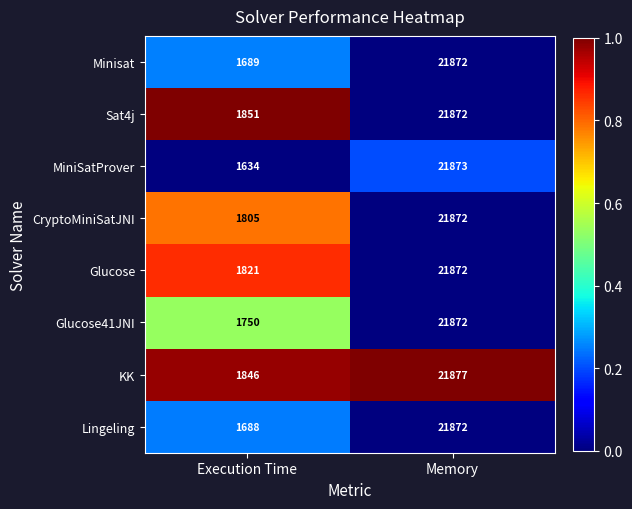

What is the maximum value for MiniSatProver?

21873